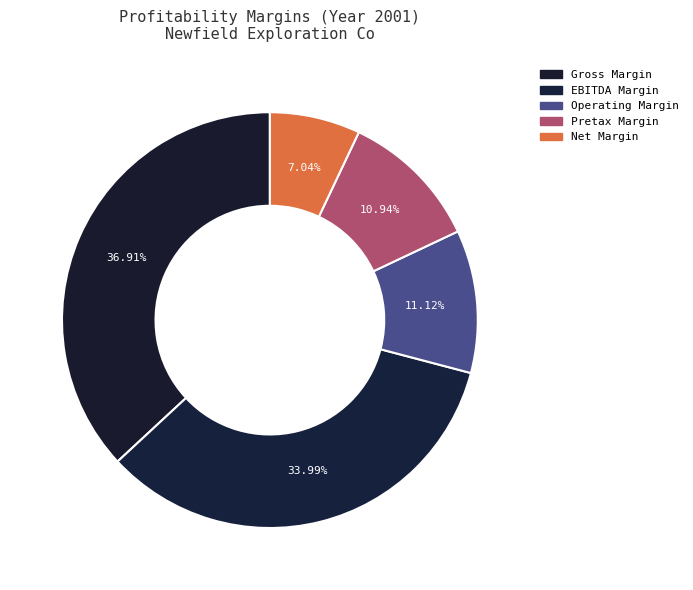

Count the number of slices in the pie.

5